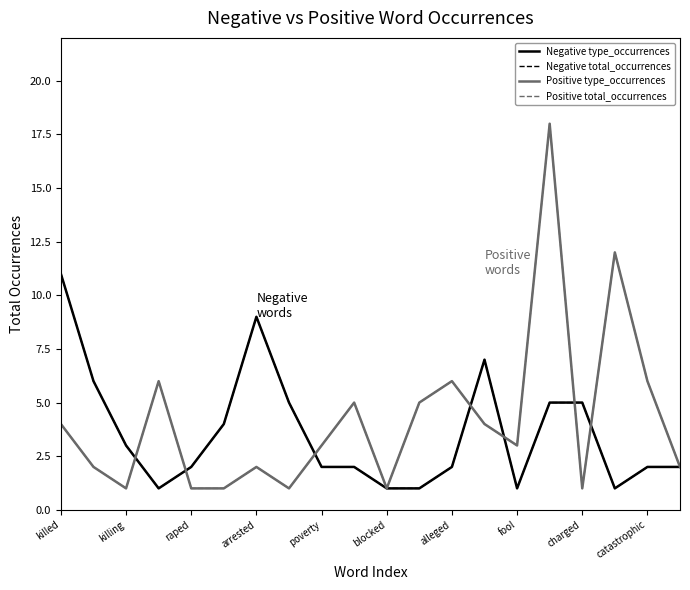

Is this an area chart (filled region under the line)?

No